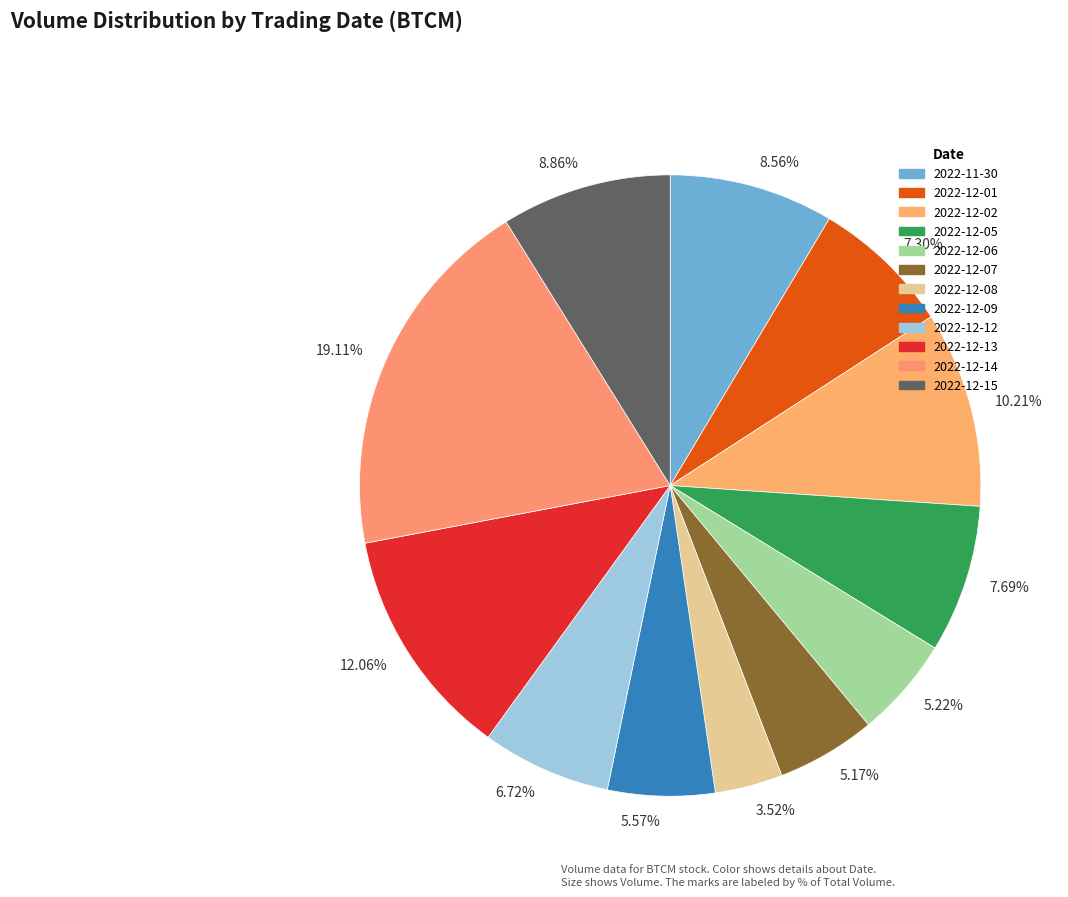

Approximately how many times larger is the value at 5.22% compared to 7.69%?

0.7